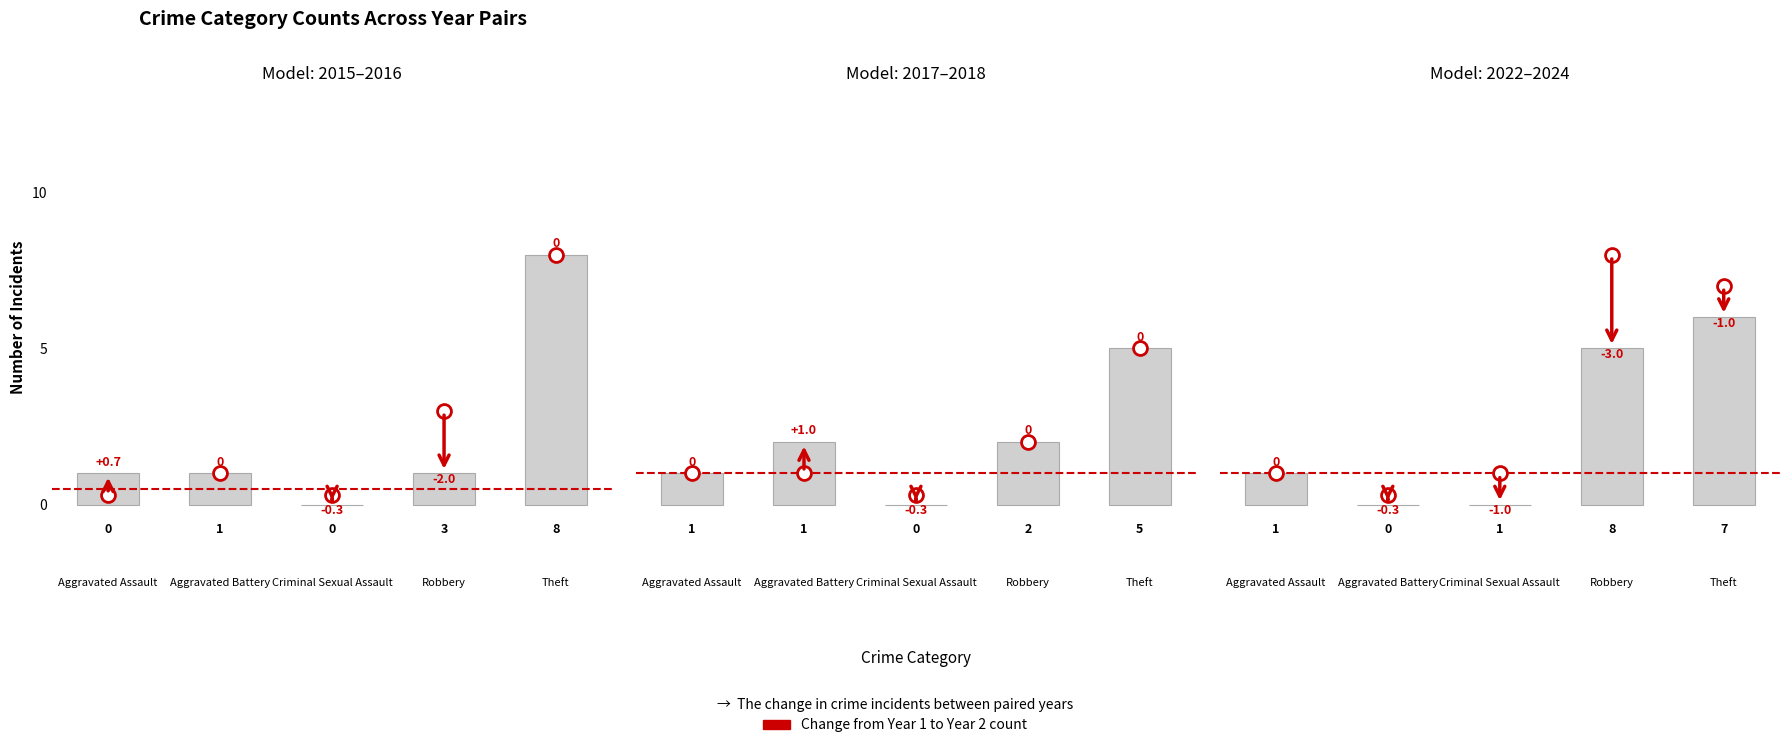

Where is 2016 nearest to the value 4?

Aggravated Assault